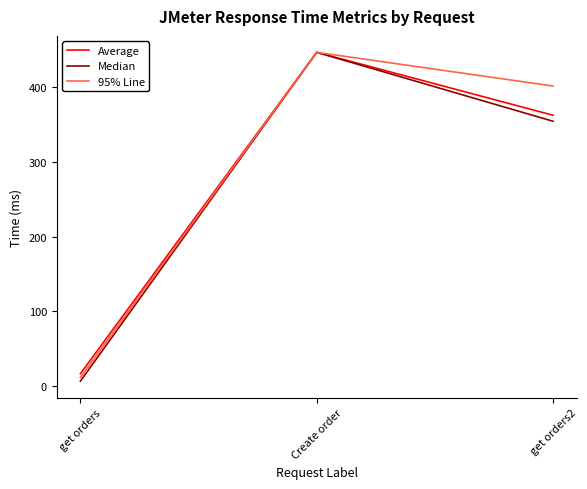

At how many categories does at least one series exceed 50?

2